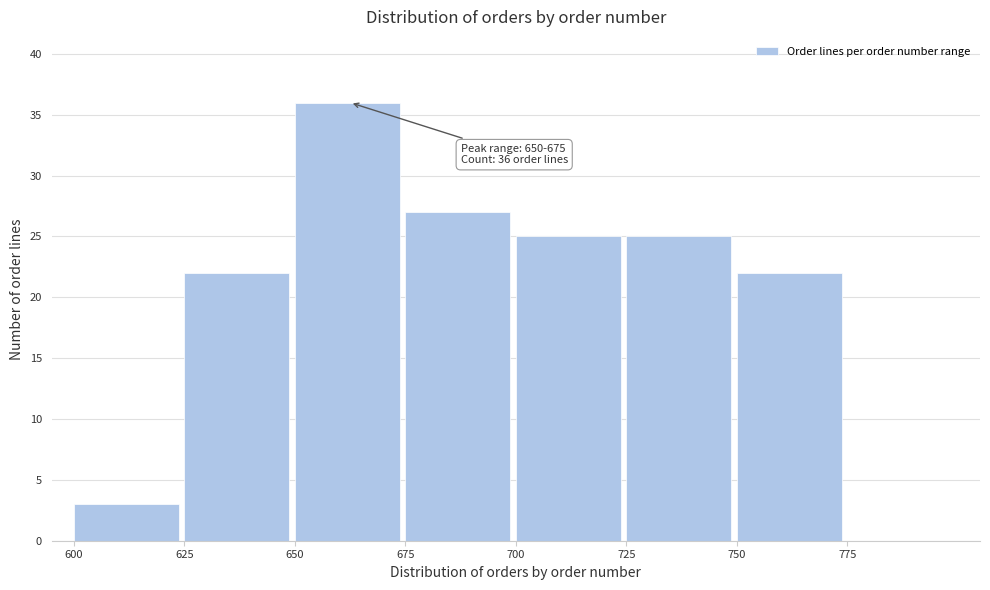

Which range on the x-axis has the tallest bar?

650 to 675